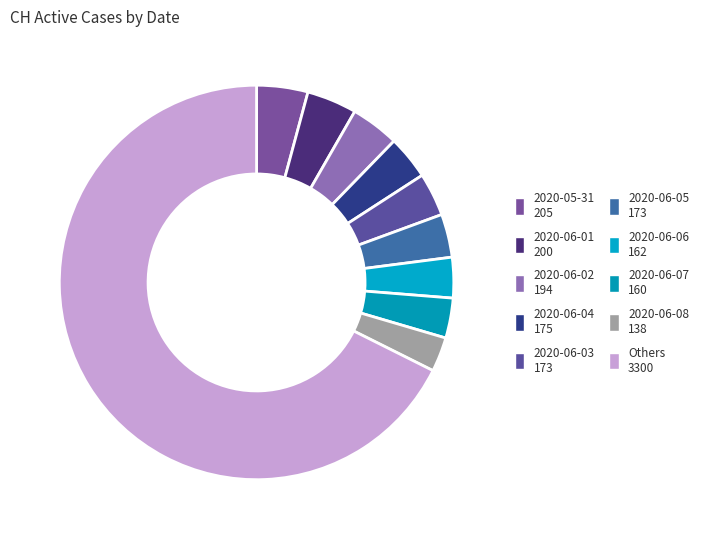

How many slices are in this pie chart?

10